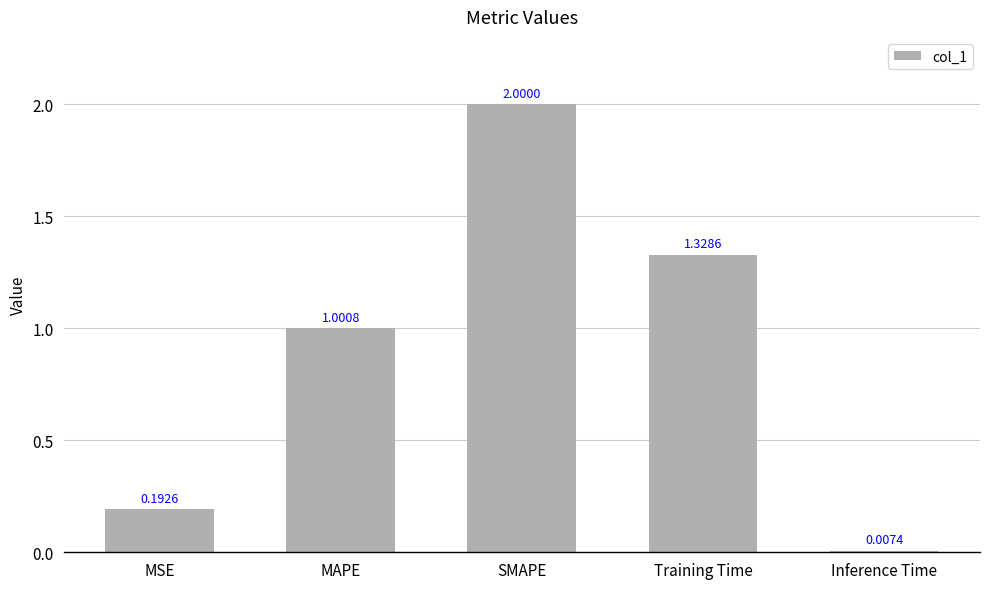

What is the sum of the values at SMAPE and Training Time?

3.3